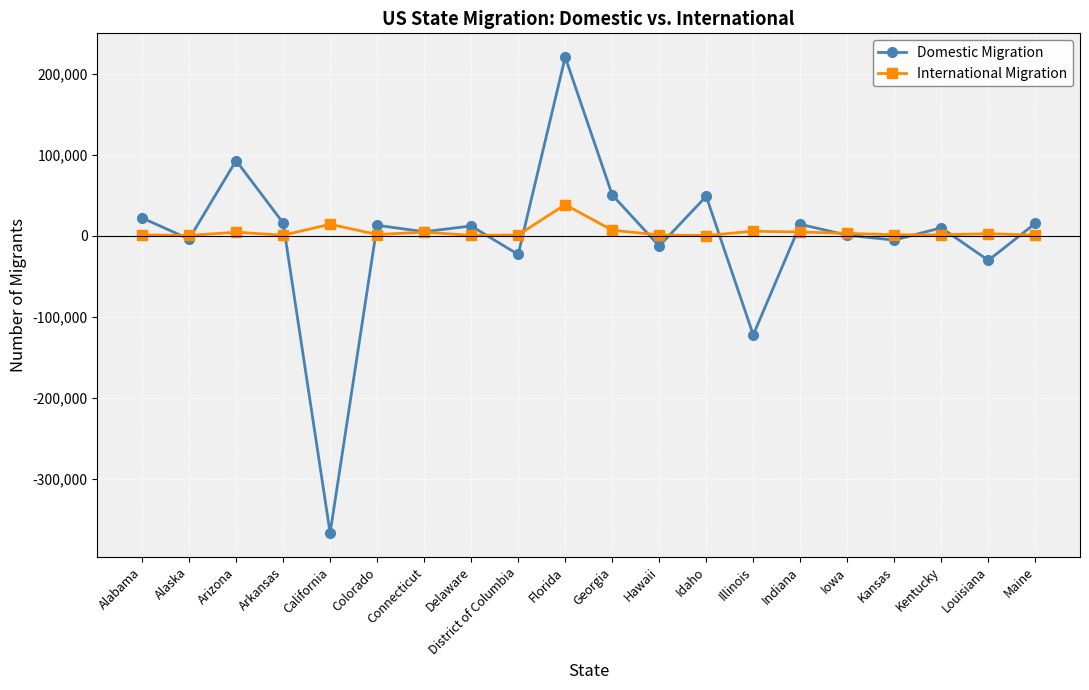

At which label is Domestic Migration closest to -73204?

Louisiana